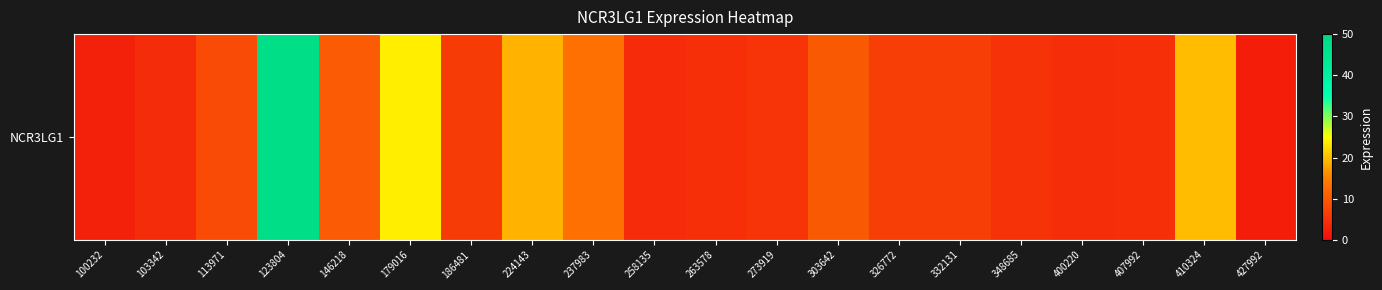

What is the change in value from 326772 to 400220?

-2.3